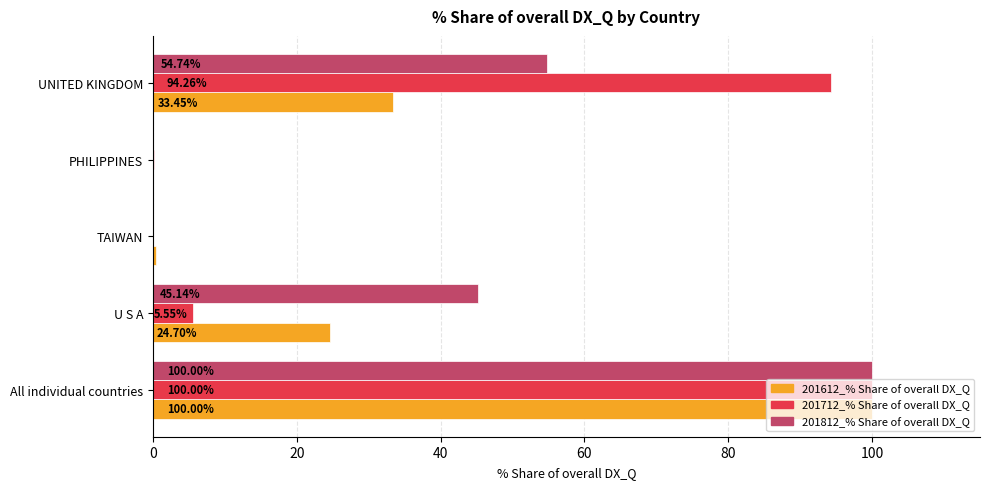

What are all the series names shown in the legend?

201612_% Share of overall DX_Q, 201712_% Share of overall DX_Q, 201812_% Share of overall DX_Q